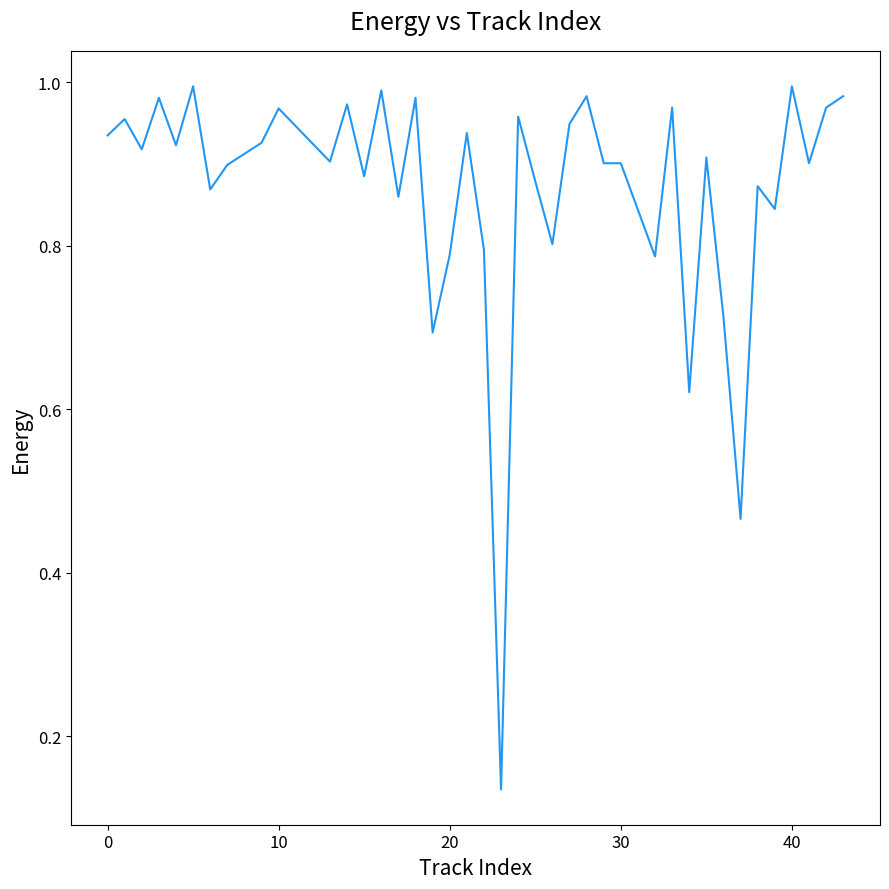

Does the chart have visible grid lines?

No